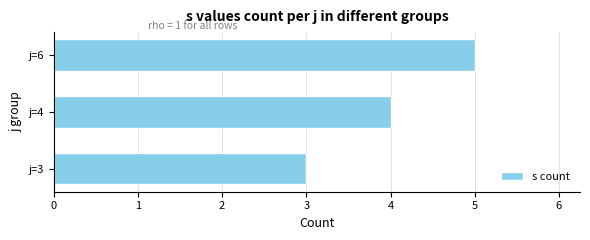

How many data points does each series have?

3